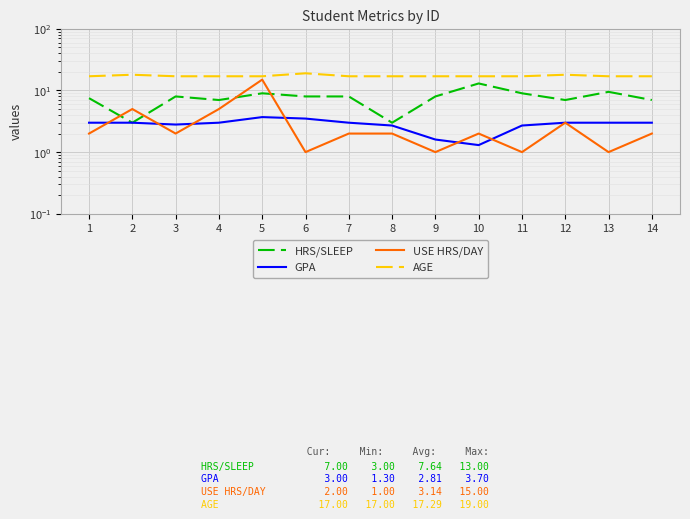

List the series in order of their peak value, lowest first.

GPA, HRS/SLEEP, USE HRS/DAY, AGE